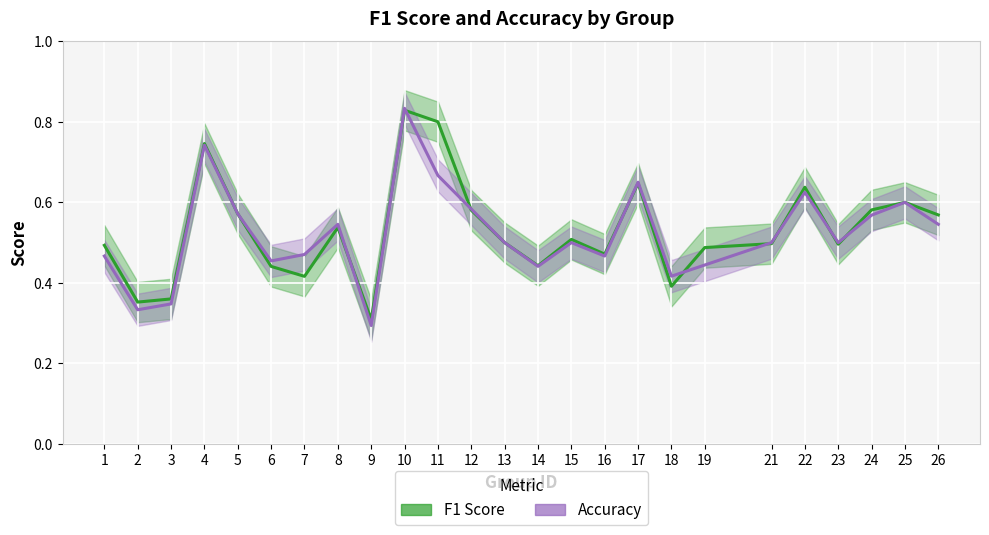

In Accuracy, how many points are lower than both neighbors (excluding endpoints)?

7